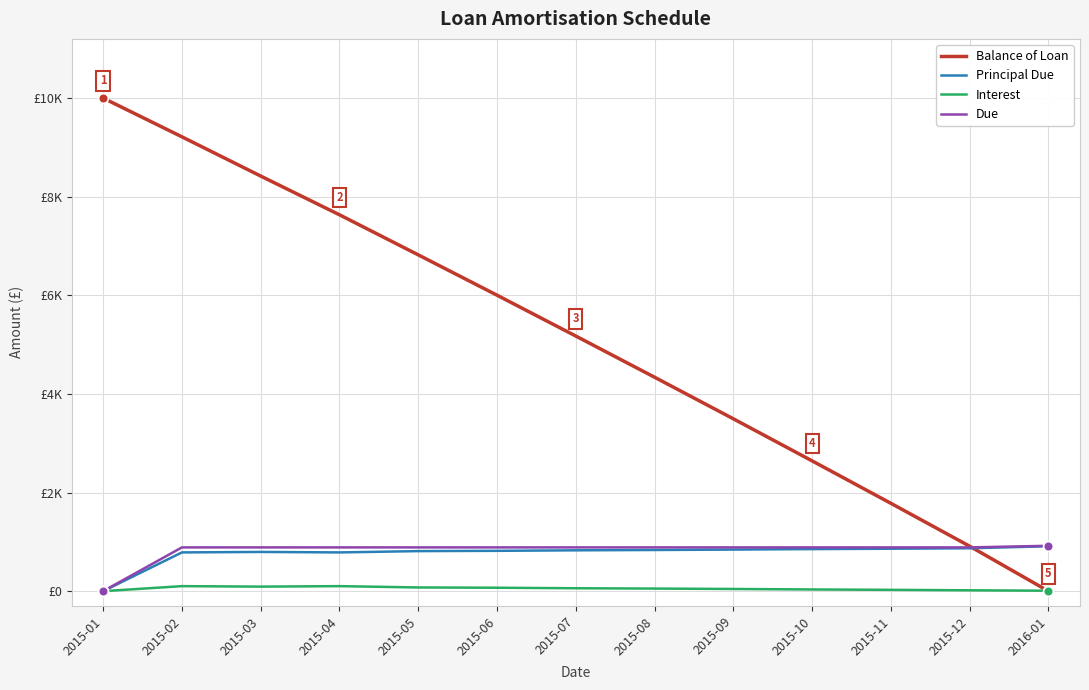

The value of Balance of Loan at 2015-01 is 6484.7. True or false?

False